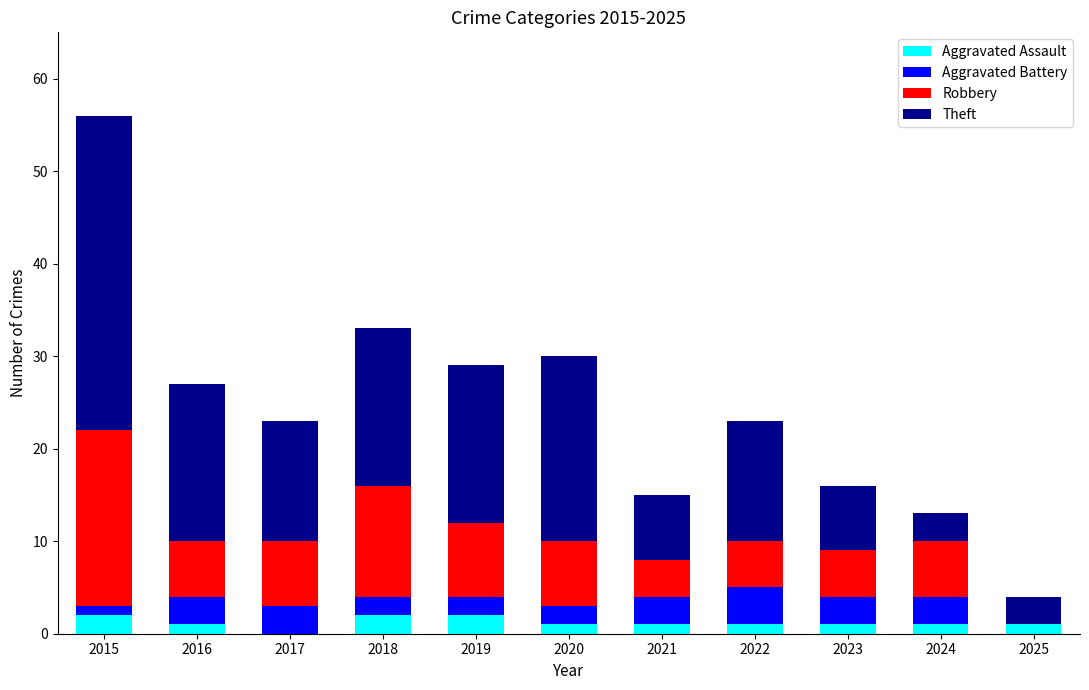

What is the sum of all Aggravated Assault values?

13